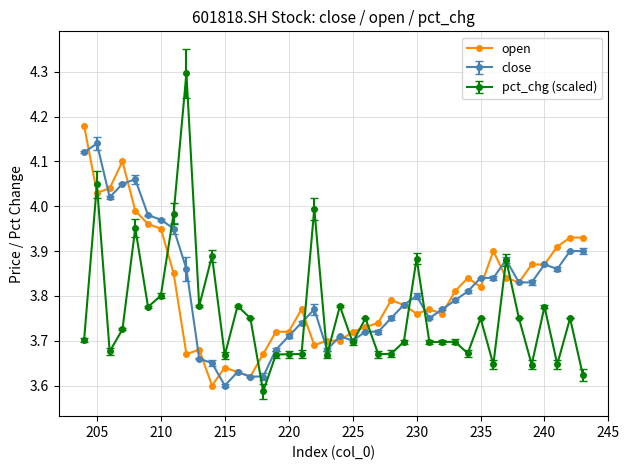

What is the maximum value shown in the chart?

4.3